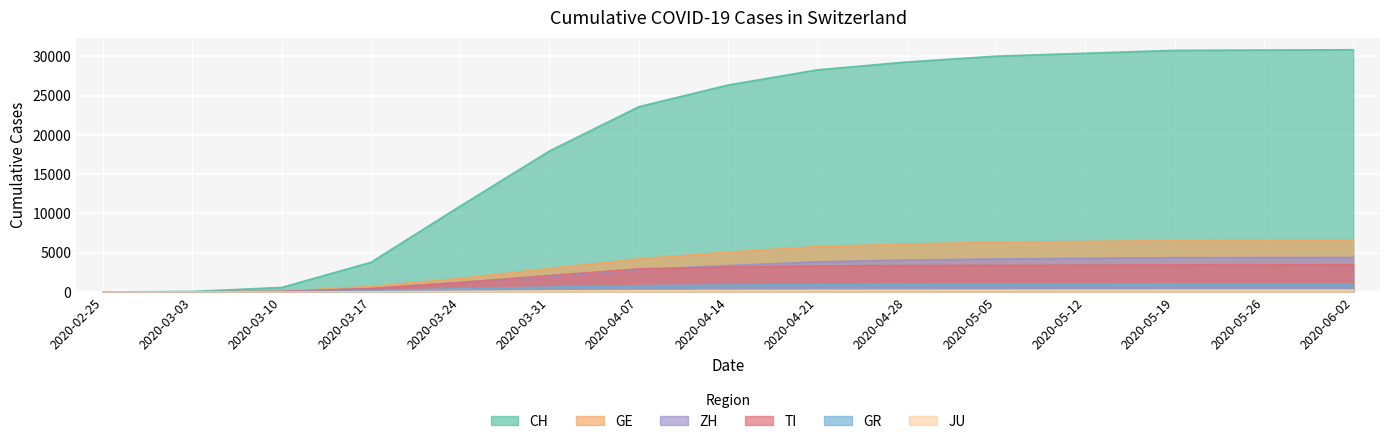

What is the label of the 11th point from the left?

2020-05-05